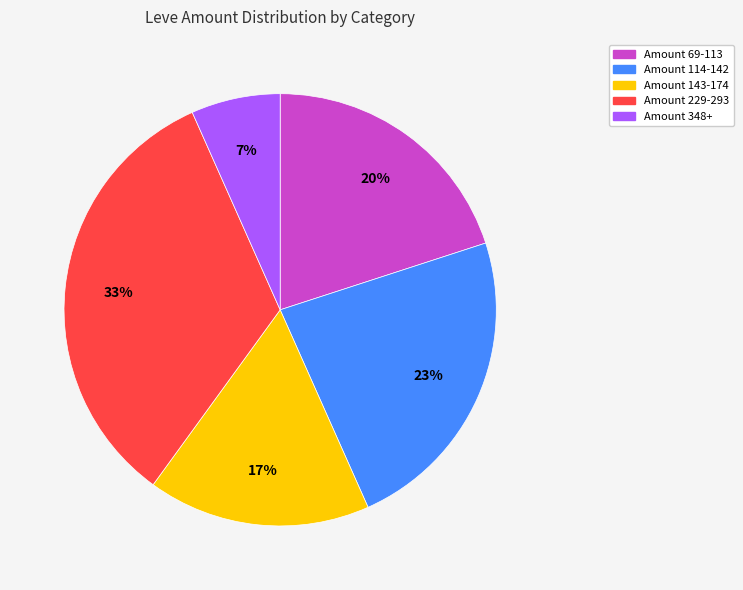

To the nearest percent, what is the average slice percentage?

20%